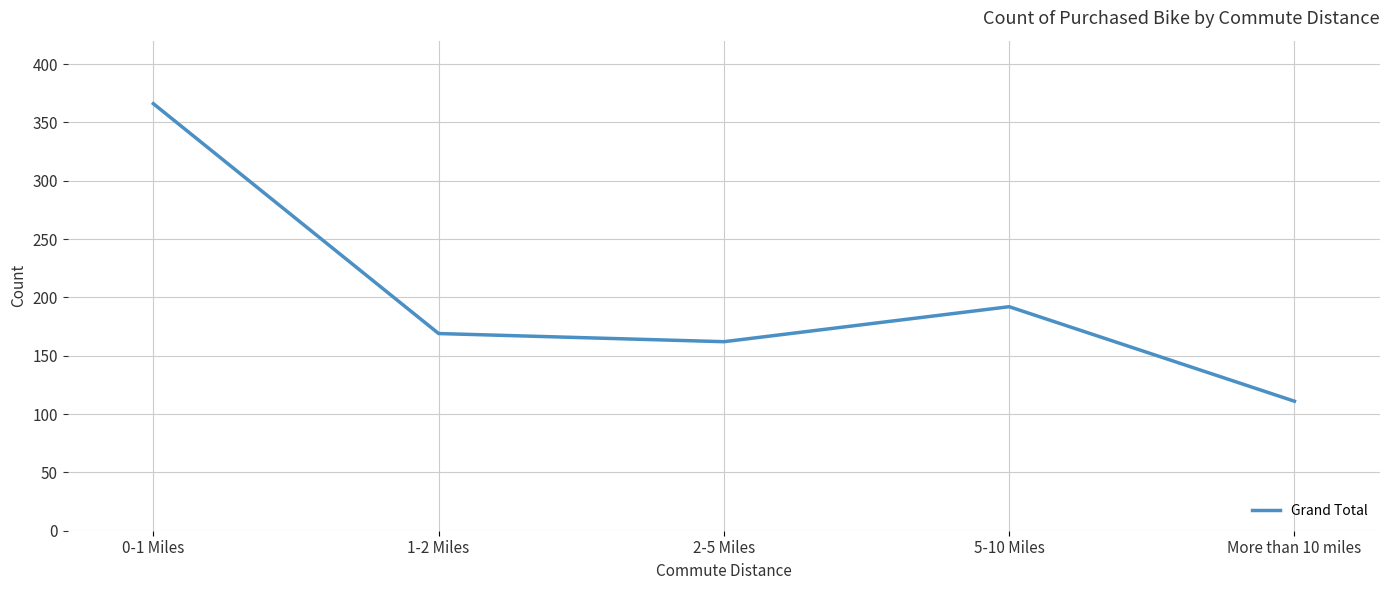

List the labels in order of value, smallest first.

More than 10 miles, 2-5 Miles, 1-2 Miles, 5-10 Miles, 0-1 Miles